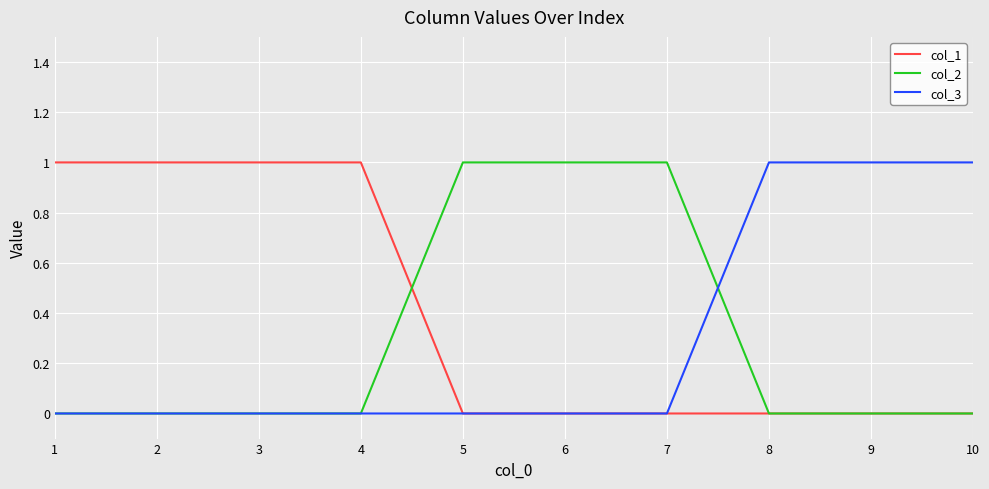

How many lines are shown in the chart?

3